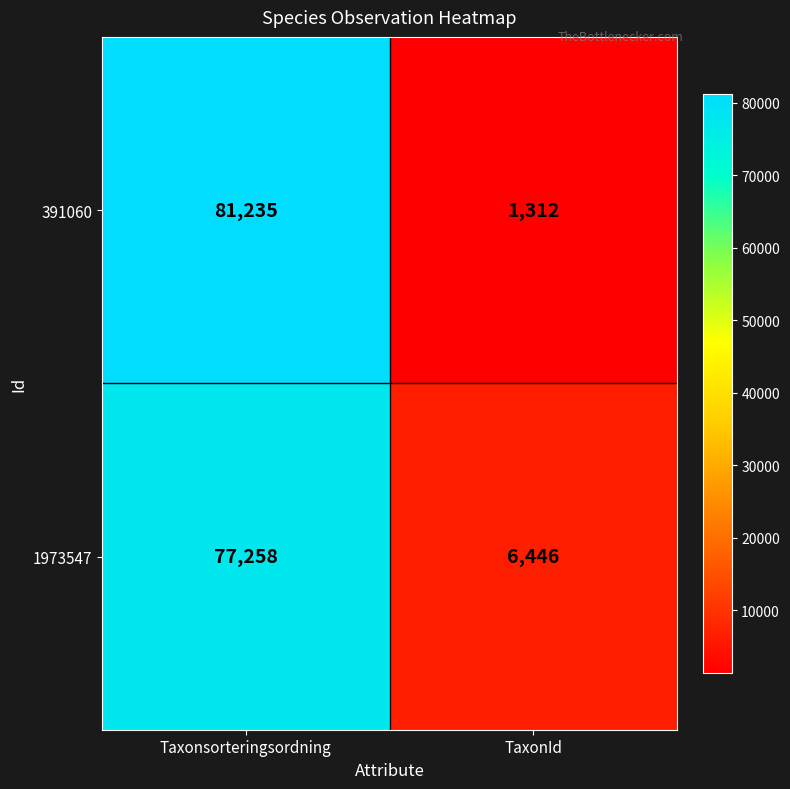

Read the 391060 value at TaxonId, to the nearest 50.

1300